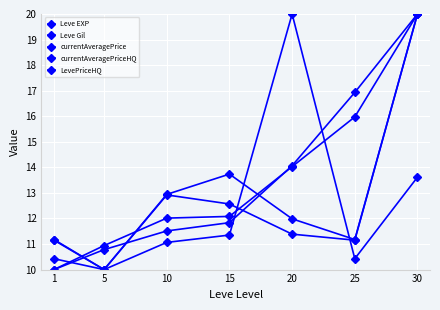

At which category does the chart reach its minimum across all series?

1